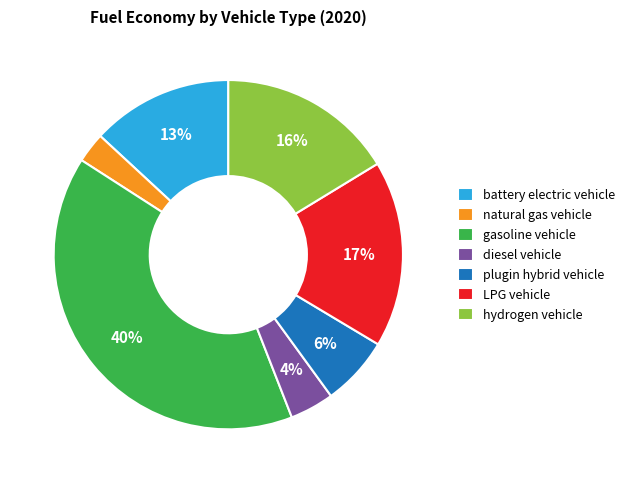

Does any single category account for the majority?

No